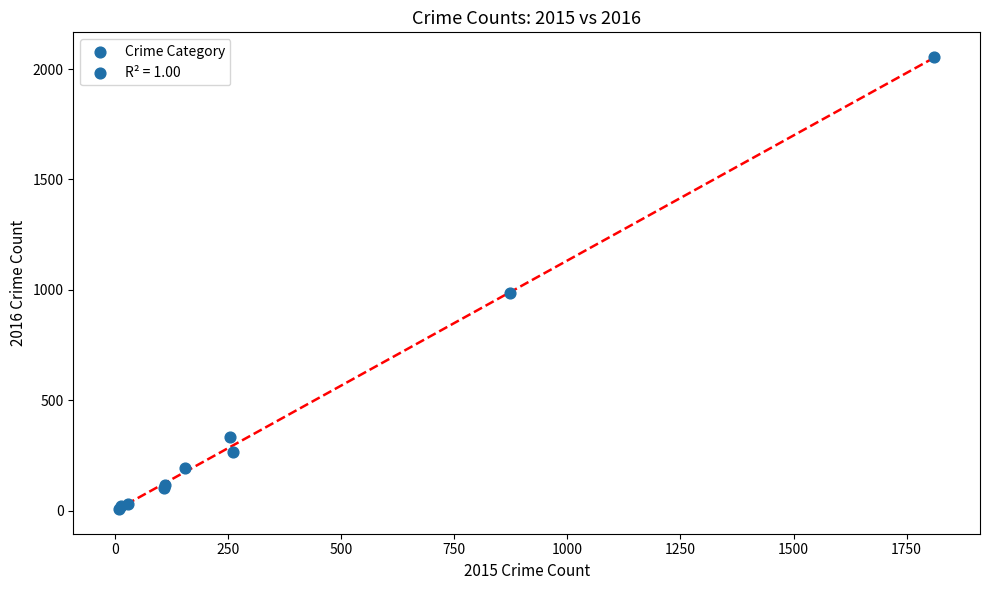

What Y value in the scatter plot is closest to 1030?

984